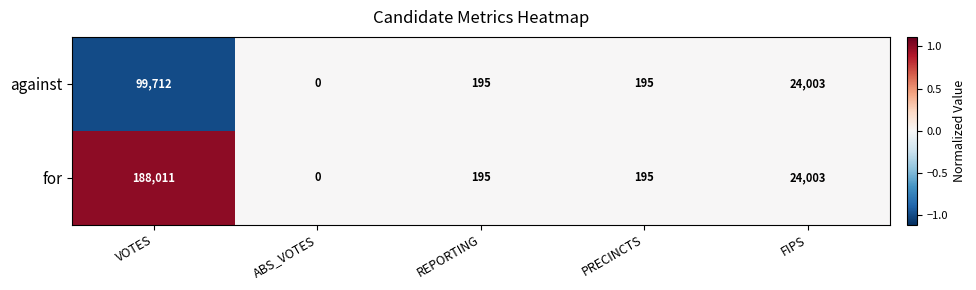

Reading left to right, transcribe all the data shown in this chart.

against: VOTES=99712	ABS_VOTES=0	REPORTING=195	PRECINCTS=195	FIPS=24003
for: VOTES=188011	ABS_VOTES=0	REPORTING=195	PRECINCTS=195	FIPS=24003